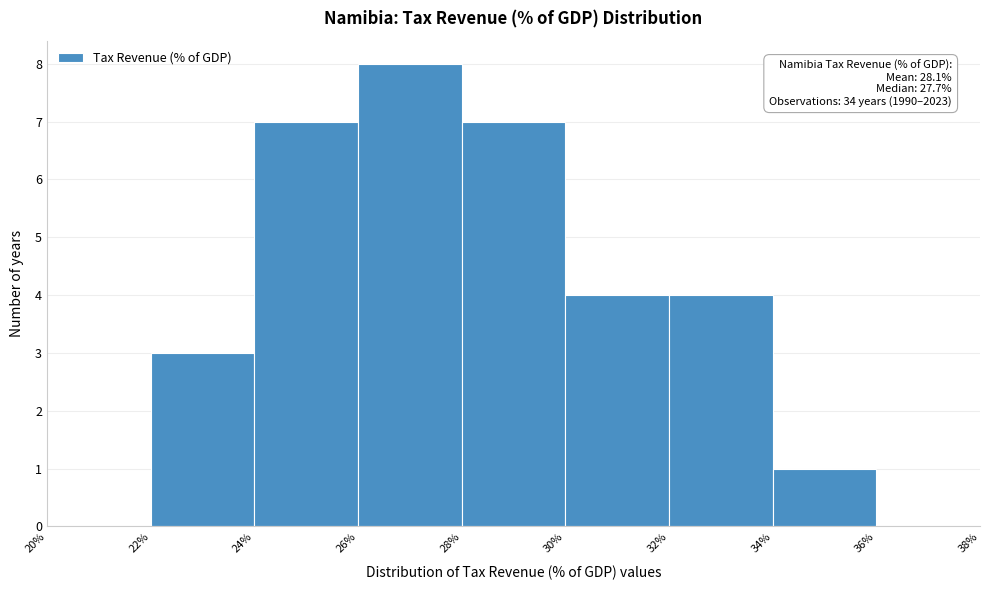

Which range on the x-axis has the tallest bar?

26% to 28%